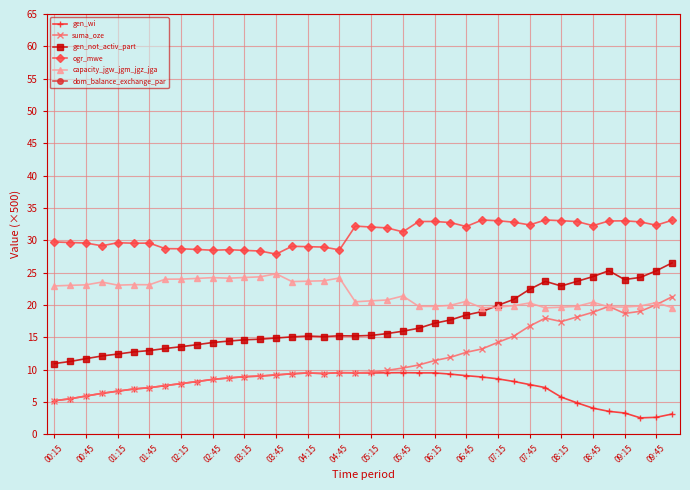

In gen_wi, how many points are lower than both neighbors (excluding endpoints)?

3